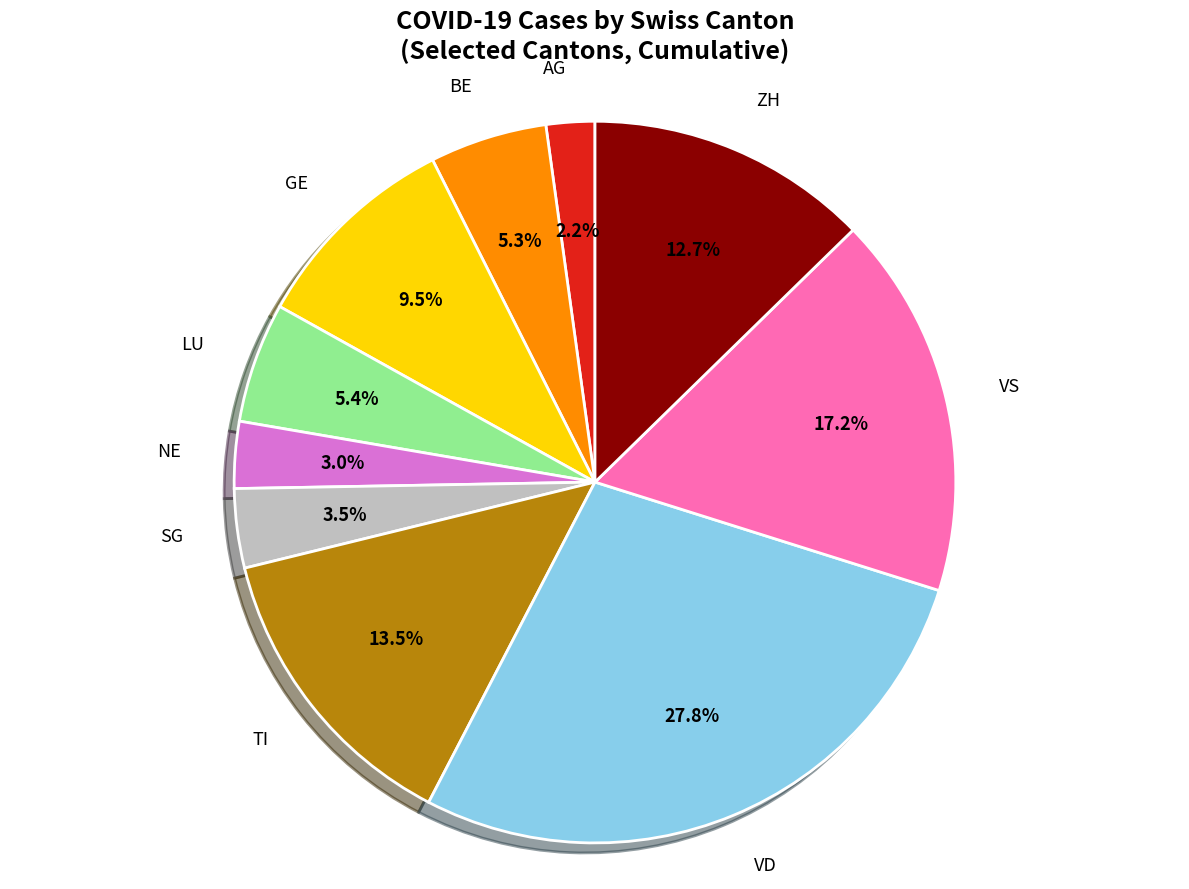

Is there any slice that represents more than half of the pie?

No